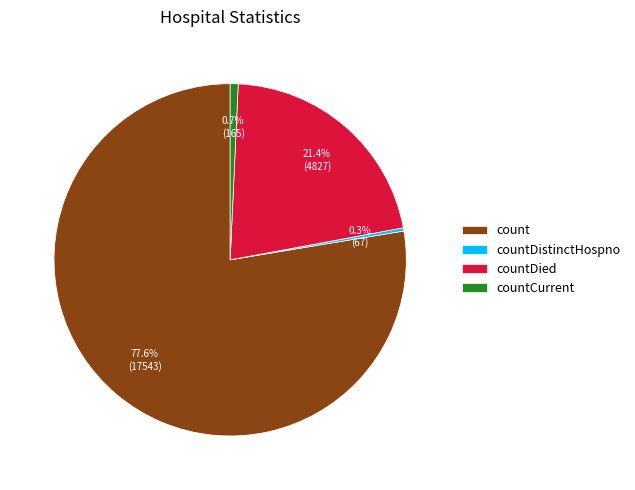

To the nearest percent, what is the difference between the largest and smallest slice percentages?

77%